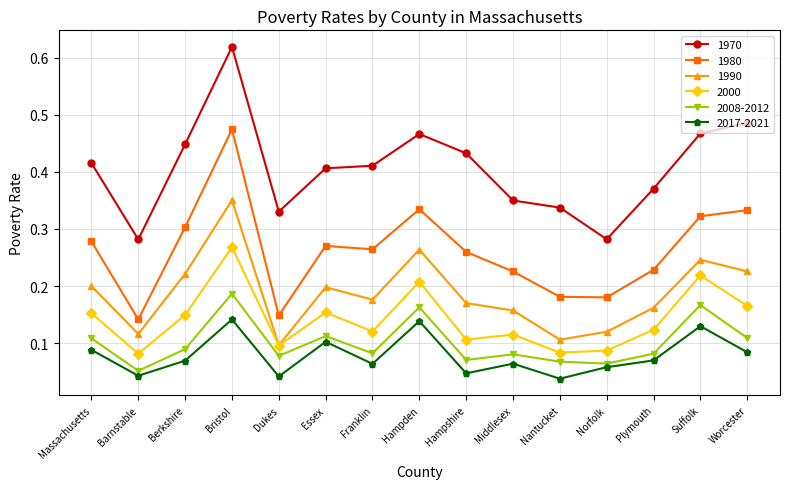

Which series has the widest spread of values?

1970